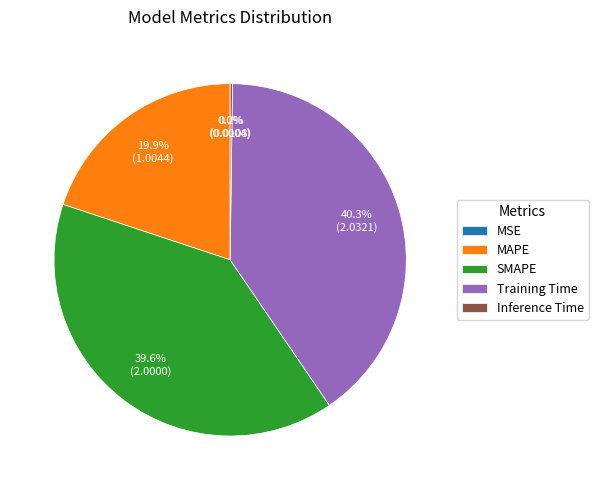

What percentage is NOT represented by MAPE?

80.1%